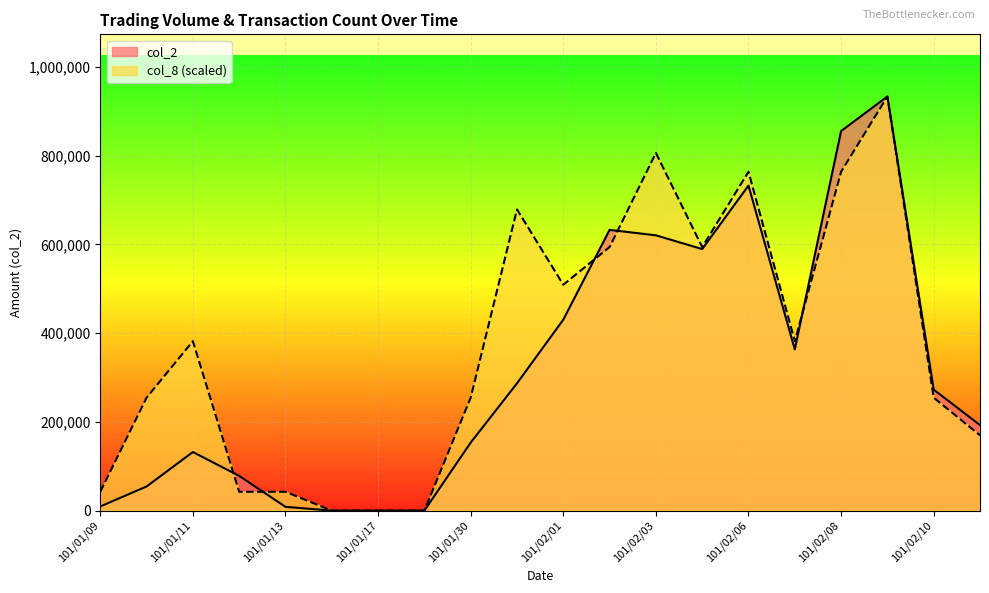

Does the chart display data point markers on the line(s)?

No